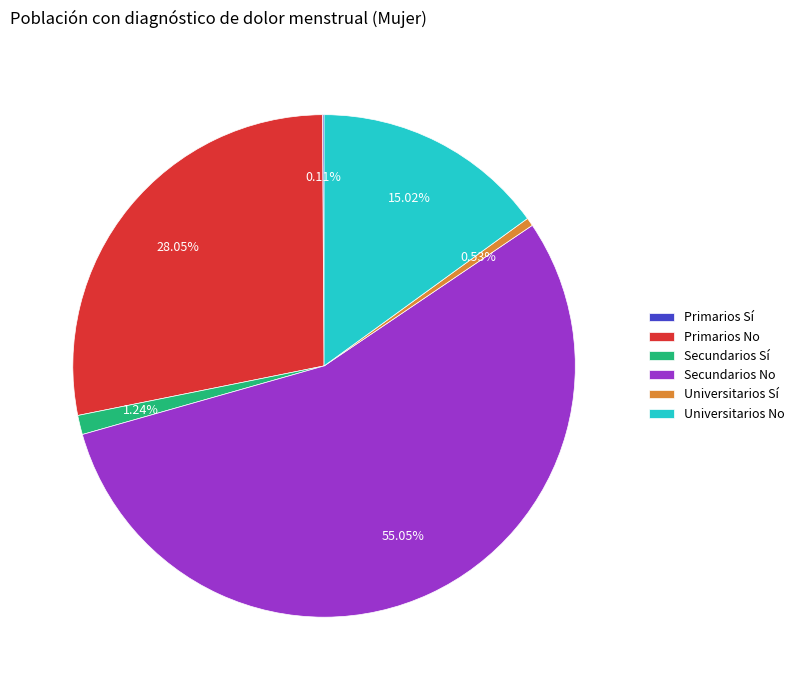

To the nearest percent, what is the average slice percentage?

17%